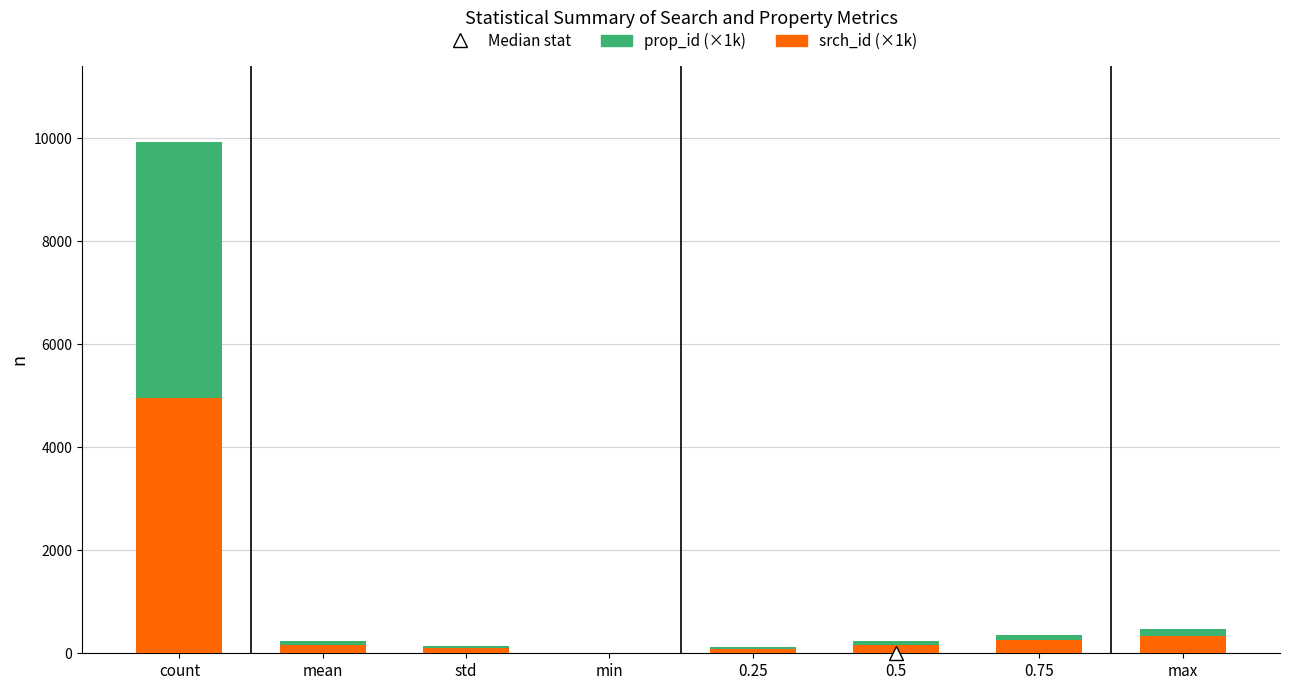

Which category has the highest value in the srch_id (×1k) series?

count